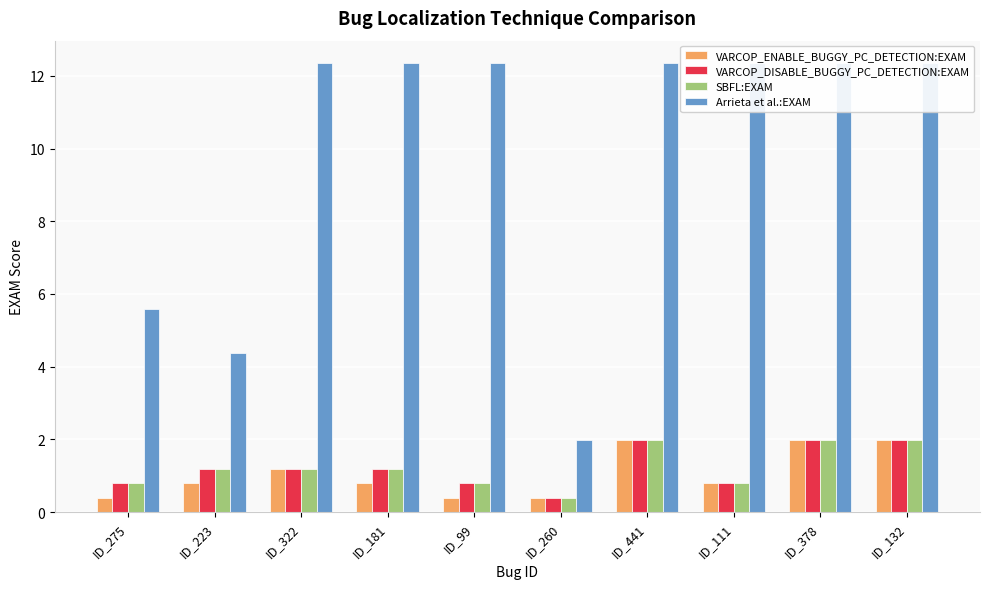

At how many categories does at least one series exceed 4?

9